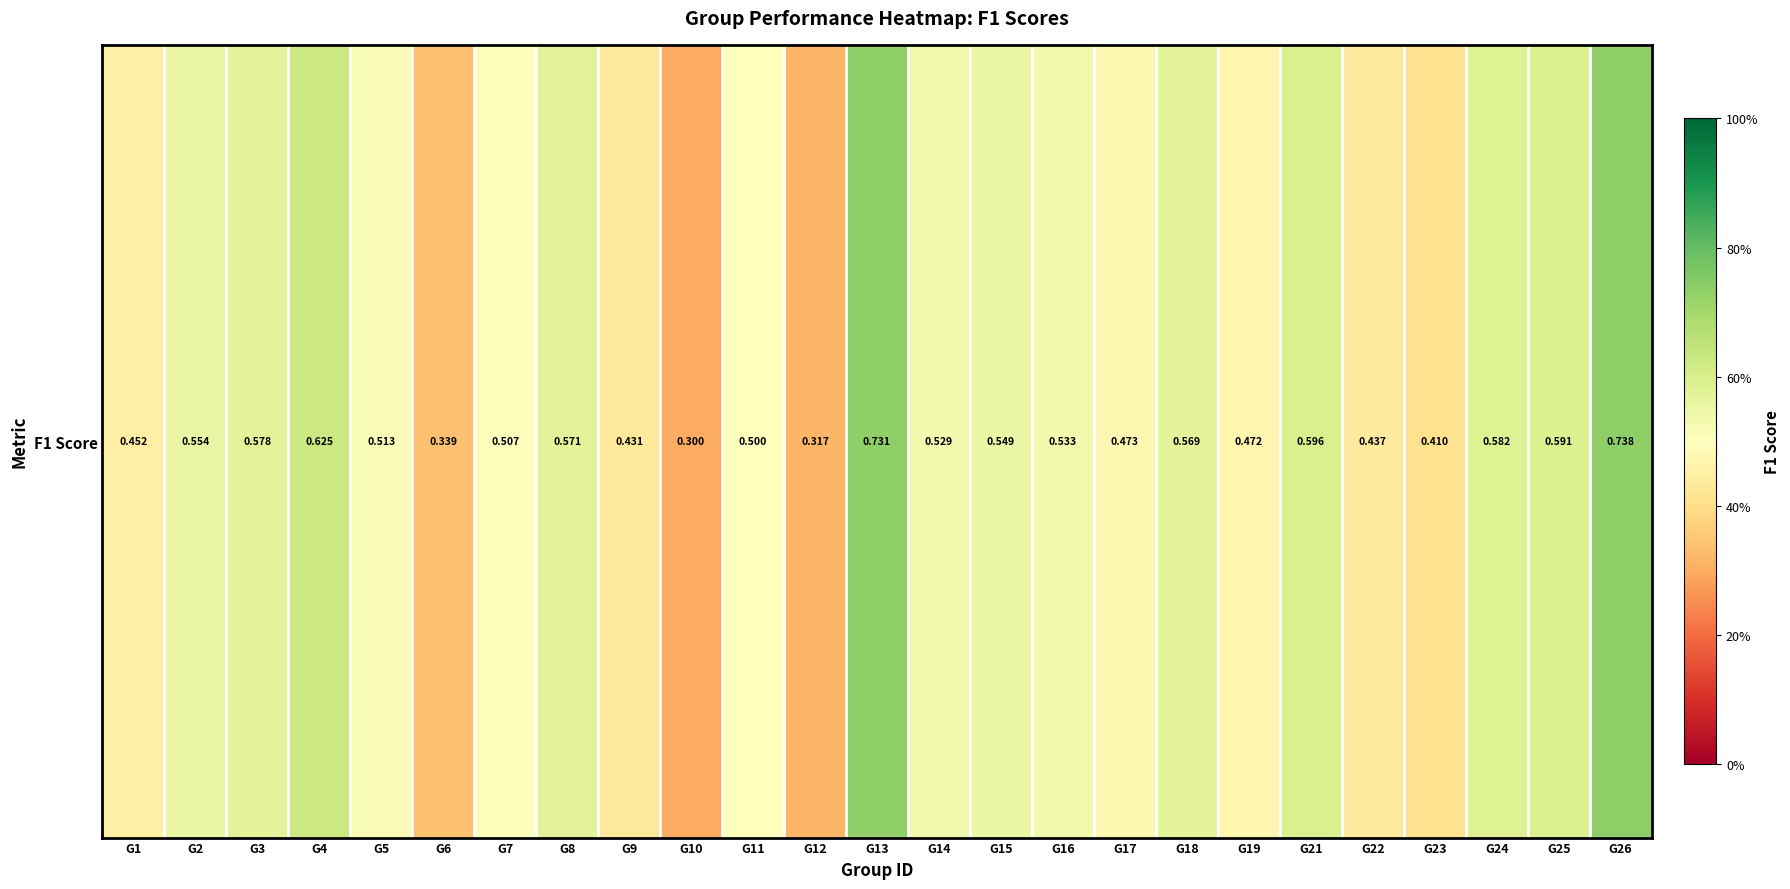

List the labels in order of value, largest first.

G26, G13, G4, G21, G25, G24, G3, G8, G18, G2, G15, G16, G14, G5, G7, G11, G17, G19, G1, G22, G9, G23, G6, G12, G10